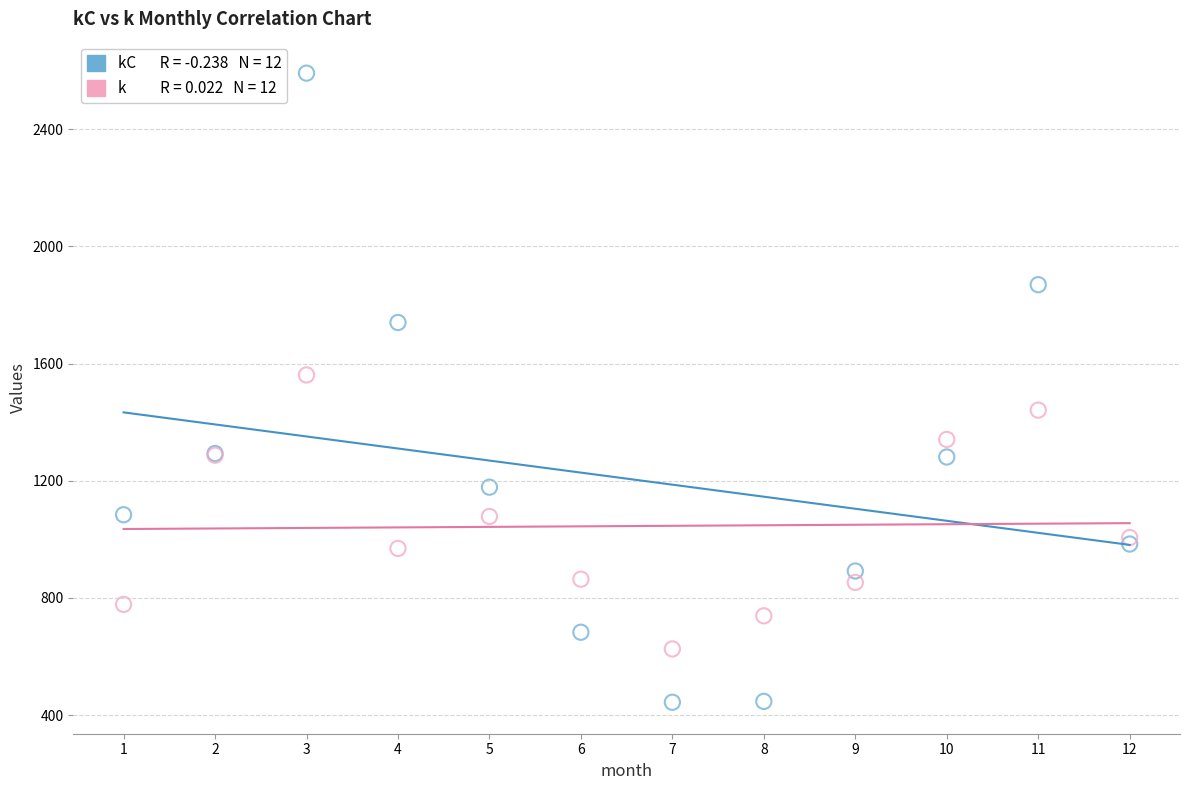

Across all series, what Y value is closest to 1517?

1561